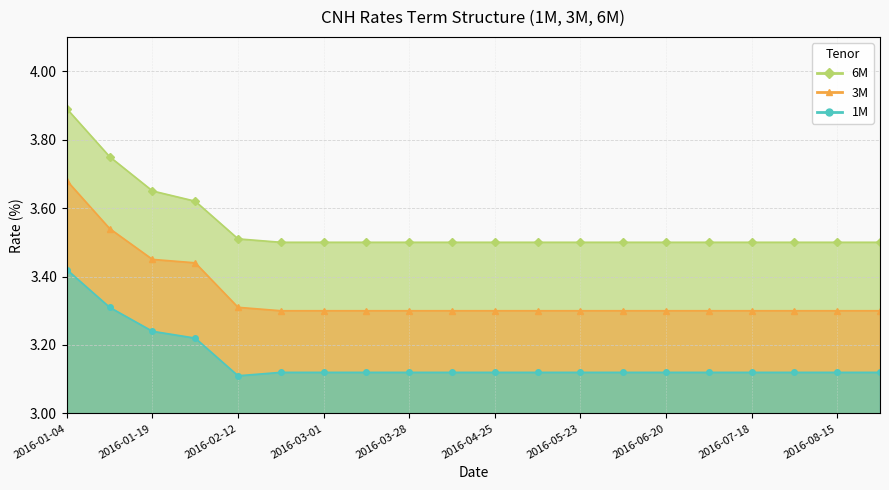

What is the approximate value of 6M at 2016-05-09?

3.5